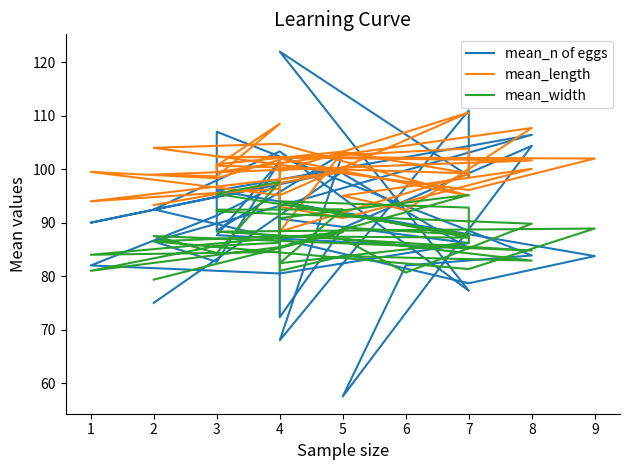

How many lines are shown in the chart?

3